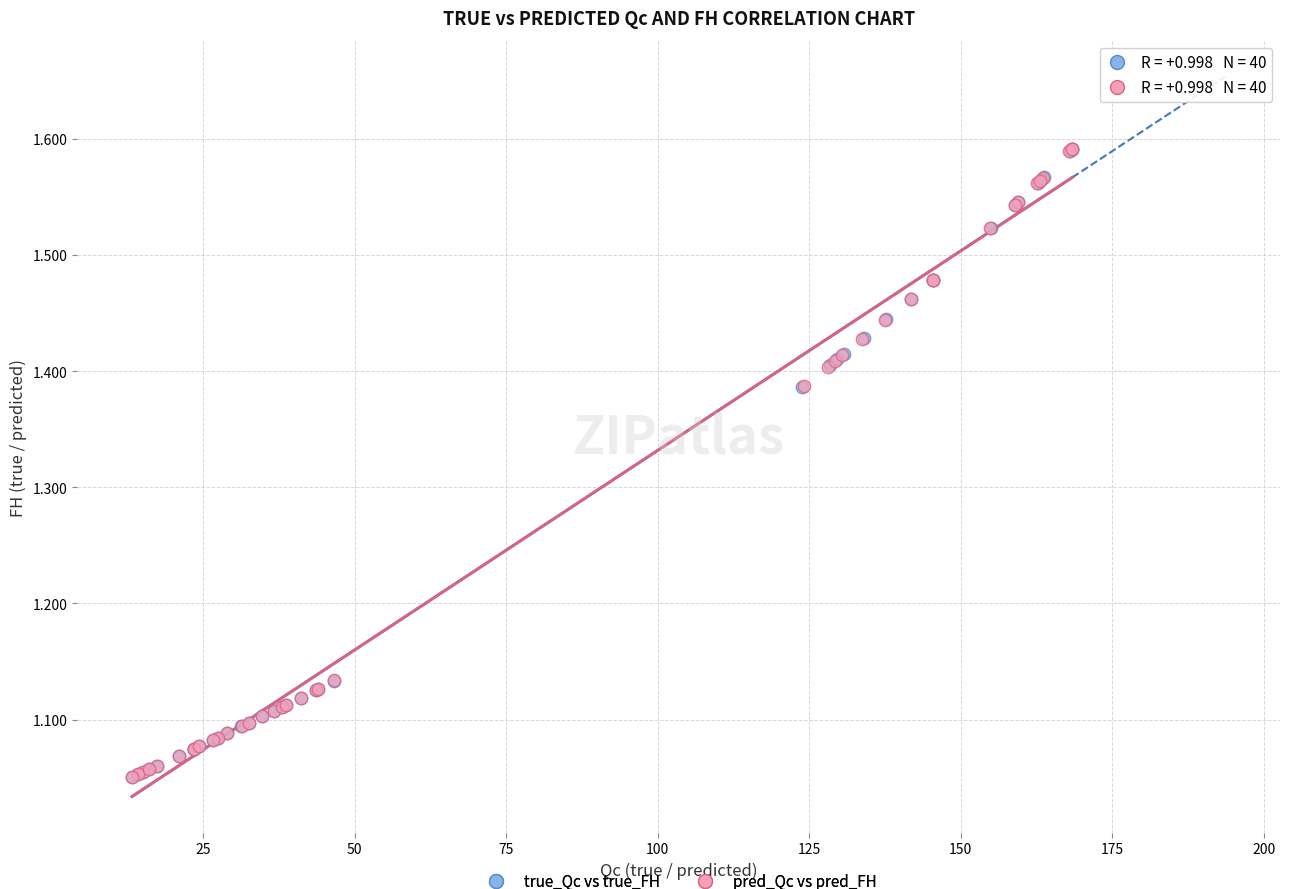

Which series has the largest Y range (max minus min)?

true_Qc vs true_FH